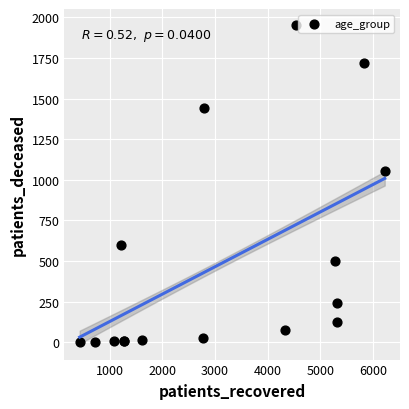

What Y value in the scatter plot is closest to 977?

1055